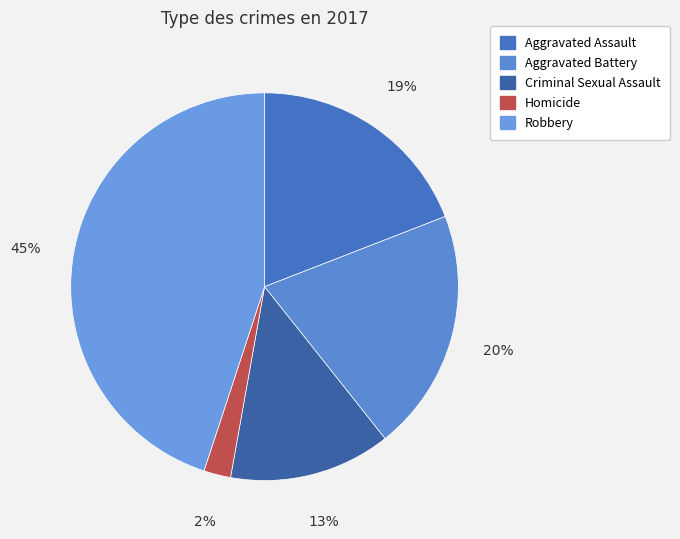

To the nearest percent, what portion does Criminal Sexual Assault represent?

13%